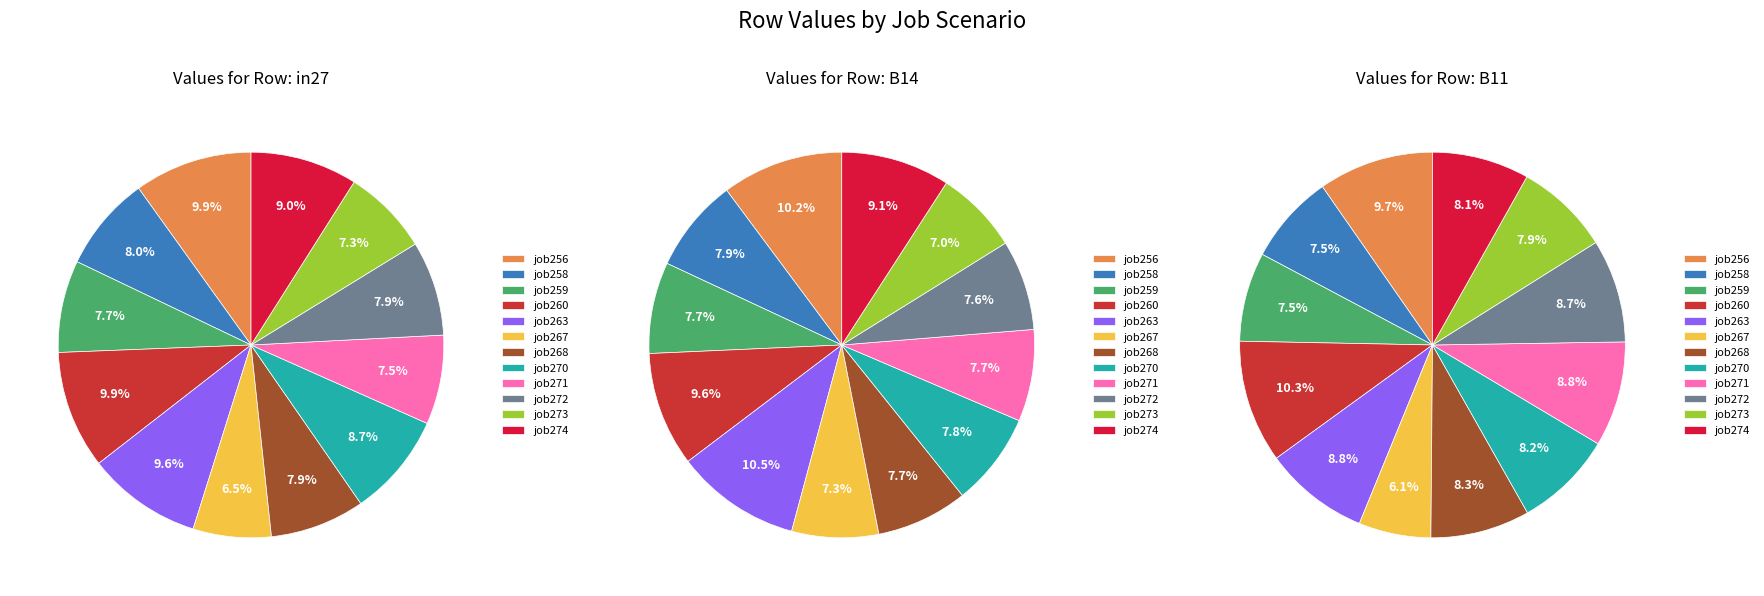

To the nearest percent, what percentage of the pie is B14?

36%